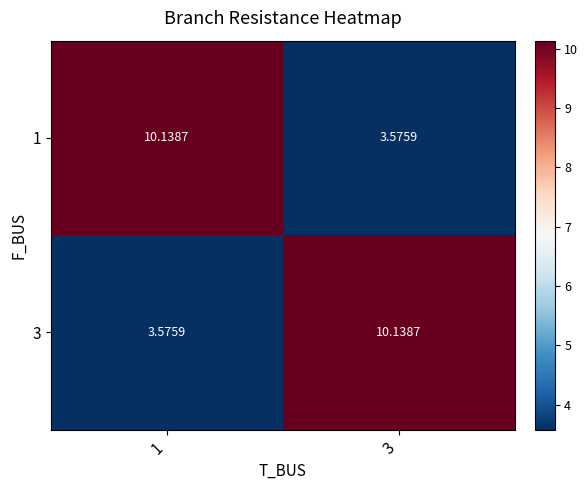

What is the greatest value displayed?

10.1